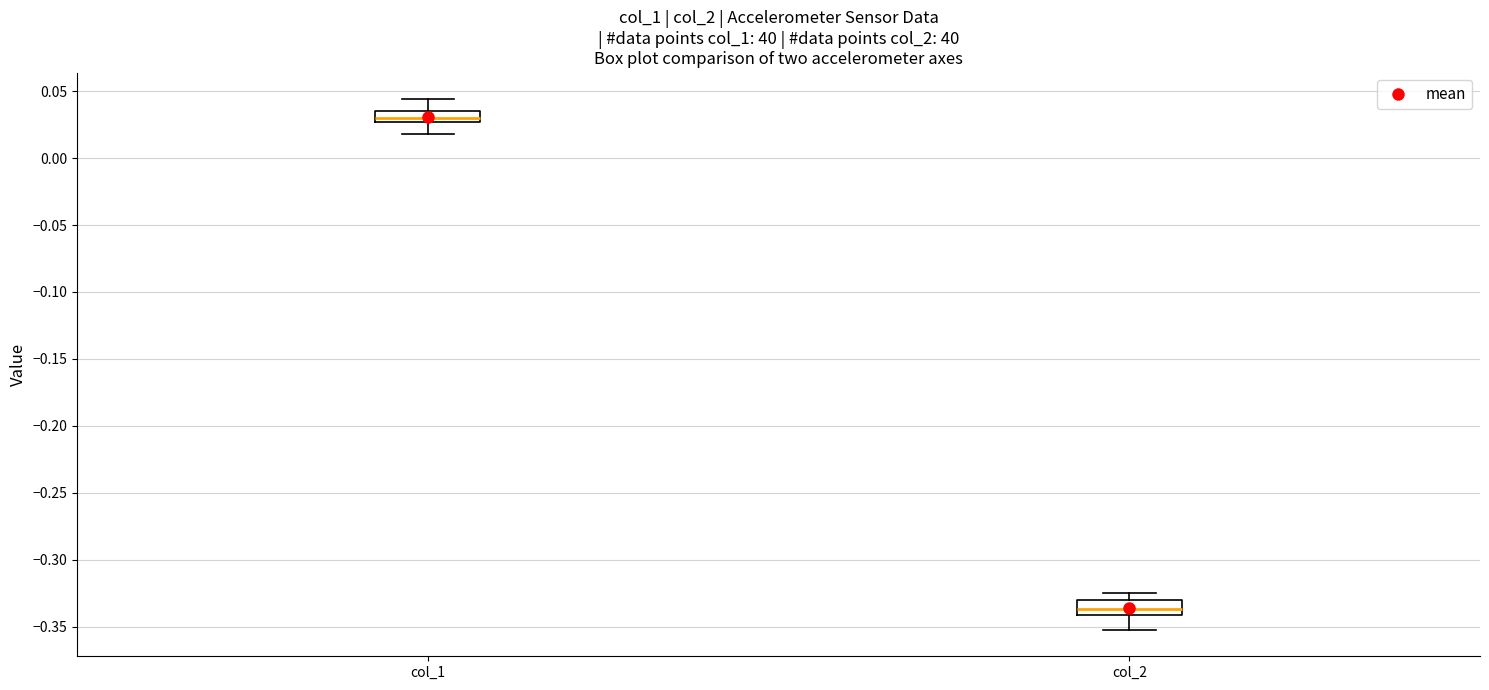

Where is the lower edge of the box for col_2 on the y-axis? The values are not printed on the chart, so give them approximately, as read against the axis.

-0.340